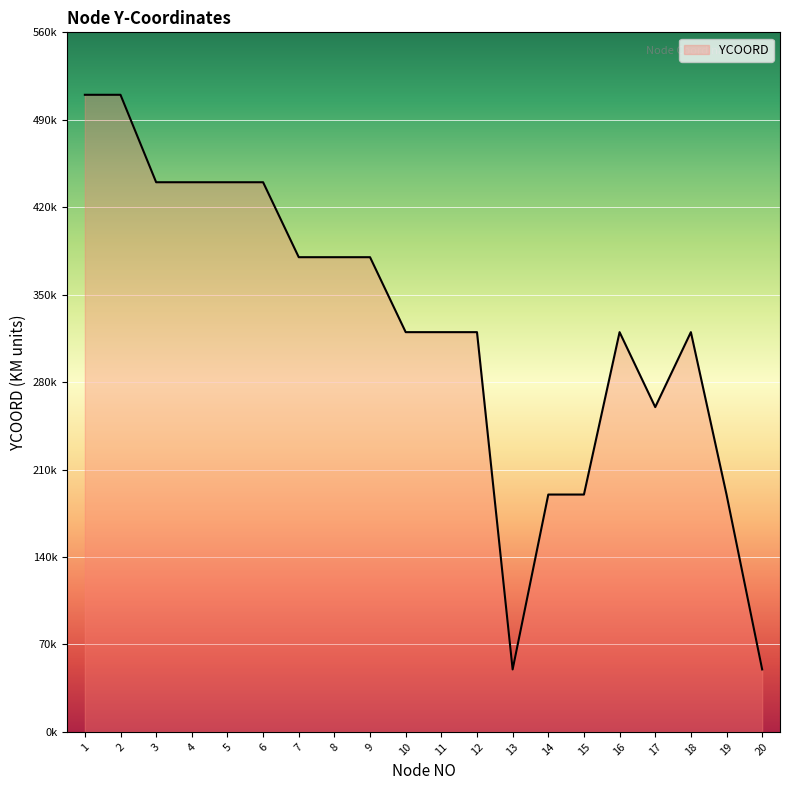

What is the average value?

322500